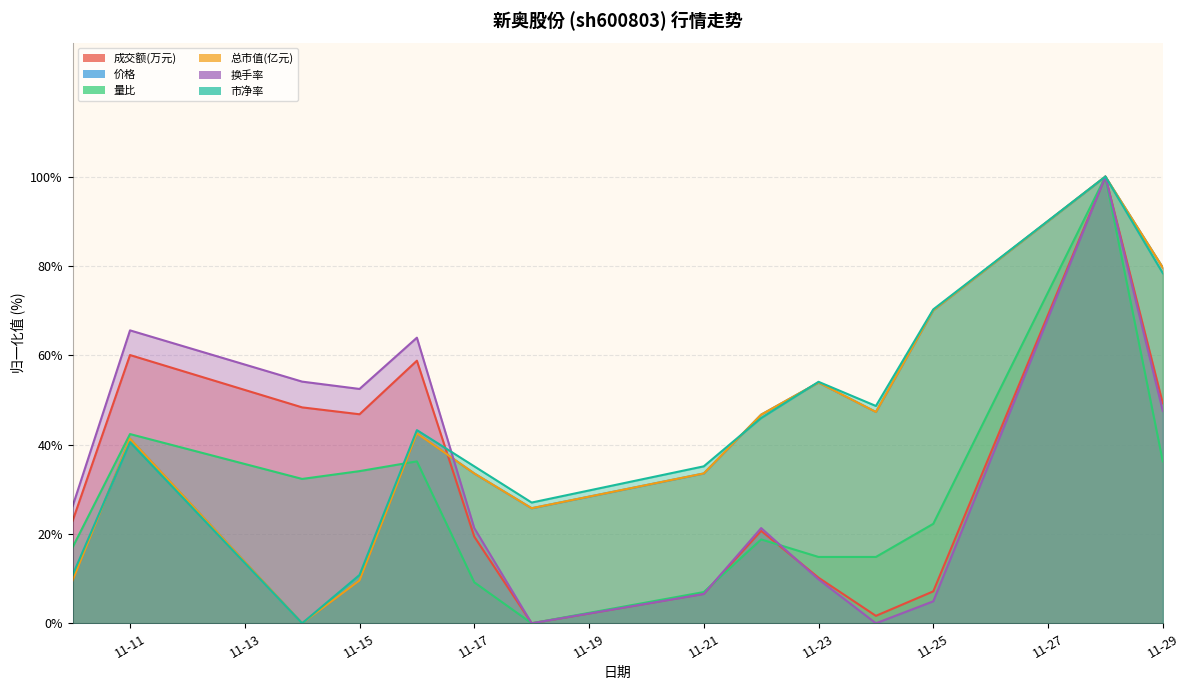

What is the sum of the 量比 values at 11-29 and 11-21?

43.2